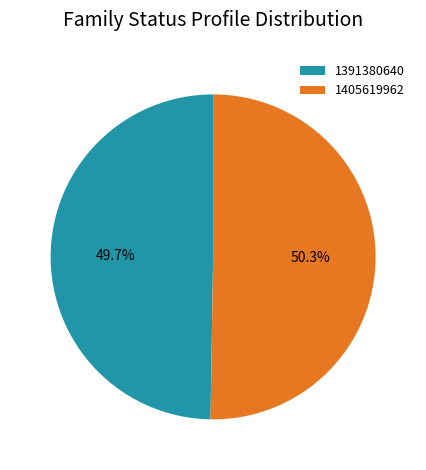

True or false: 1391380640 accounts for 50% of the total.

True